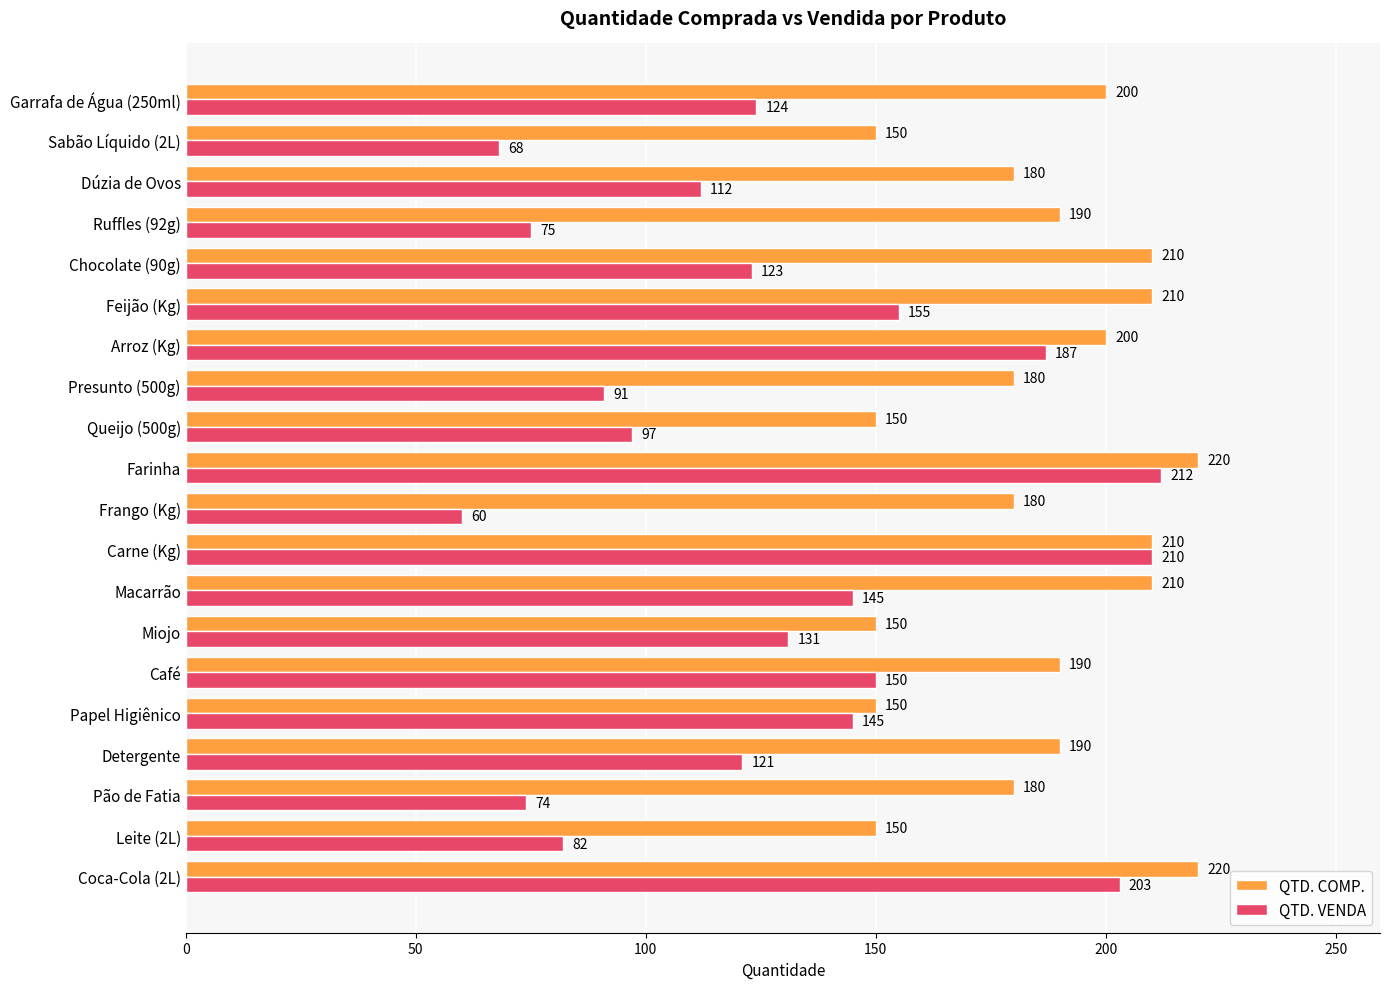

At Presunto (500g), list the series in order from smallest to largest.

QTD. VENDA, QTD. COMP.